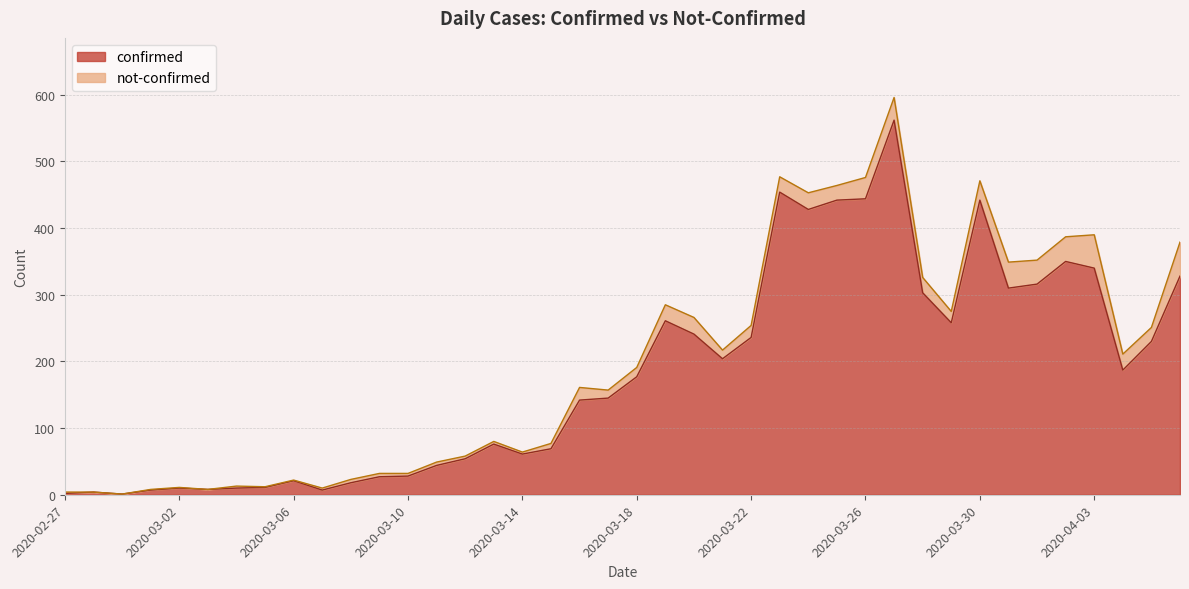

How many lines are shown in the chart?

2